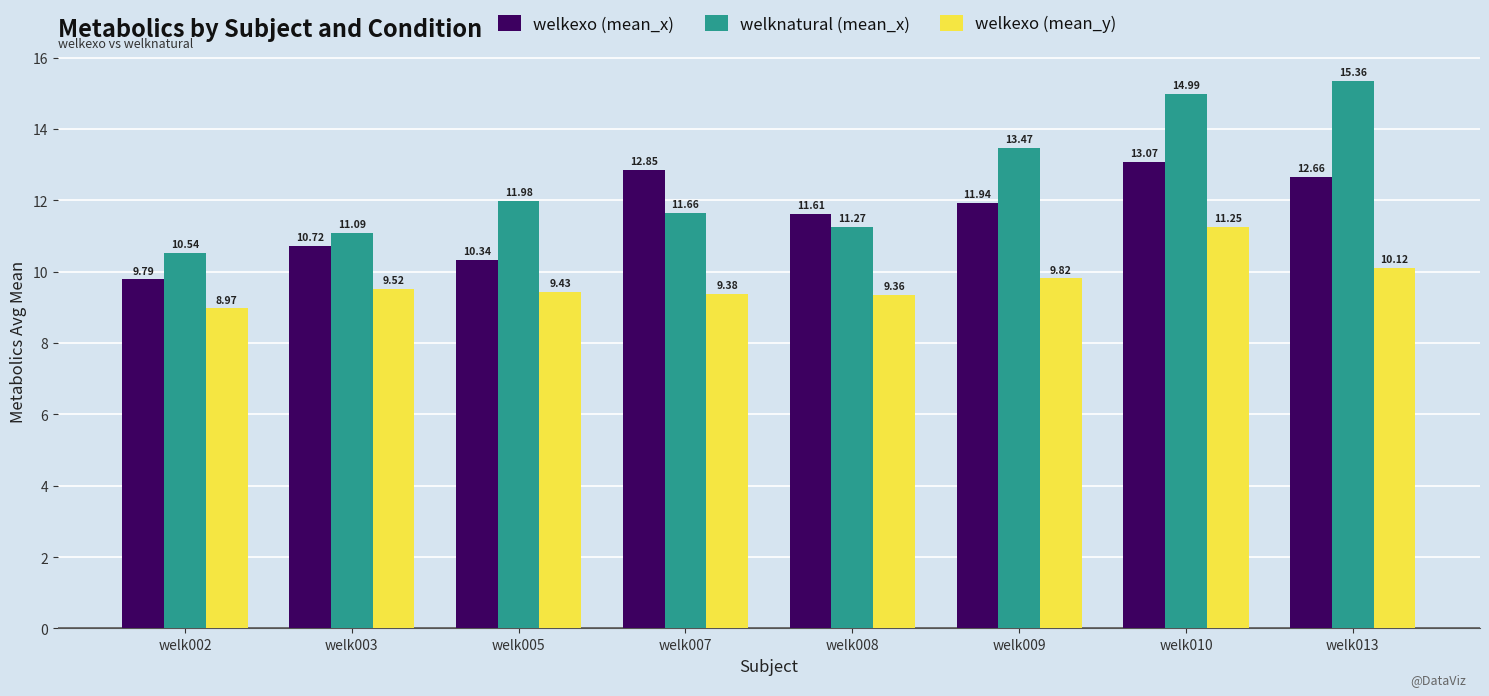

The welkexo (mean_x) series shows 22.6 at welk007. True or false?

False